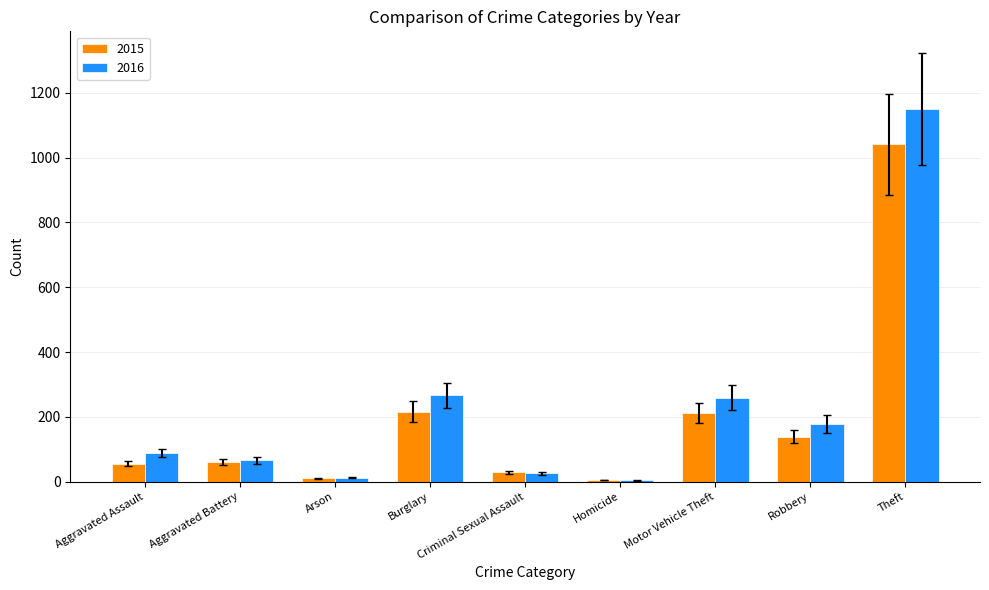

What is the difference between the 2015 values at Motor Vehicle Theft and Theft?

829